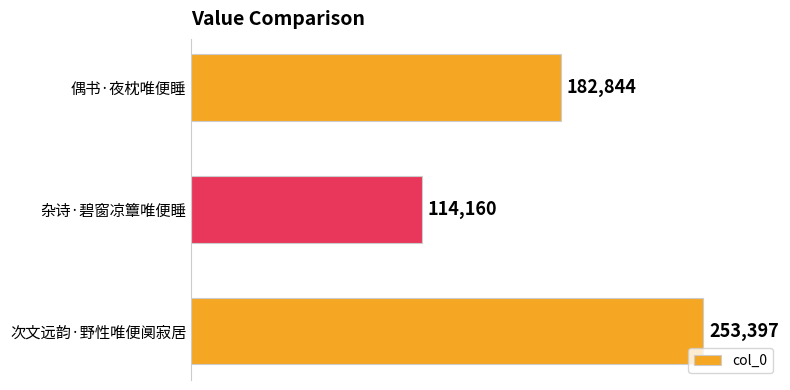

True or false: the data shows 253506 at 偶书·夜枕唯便睡.

False